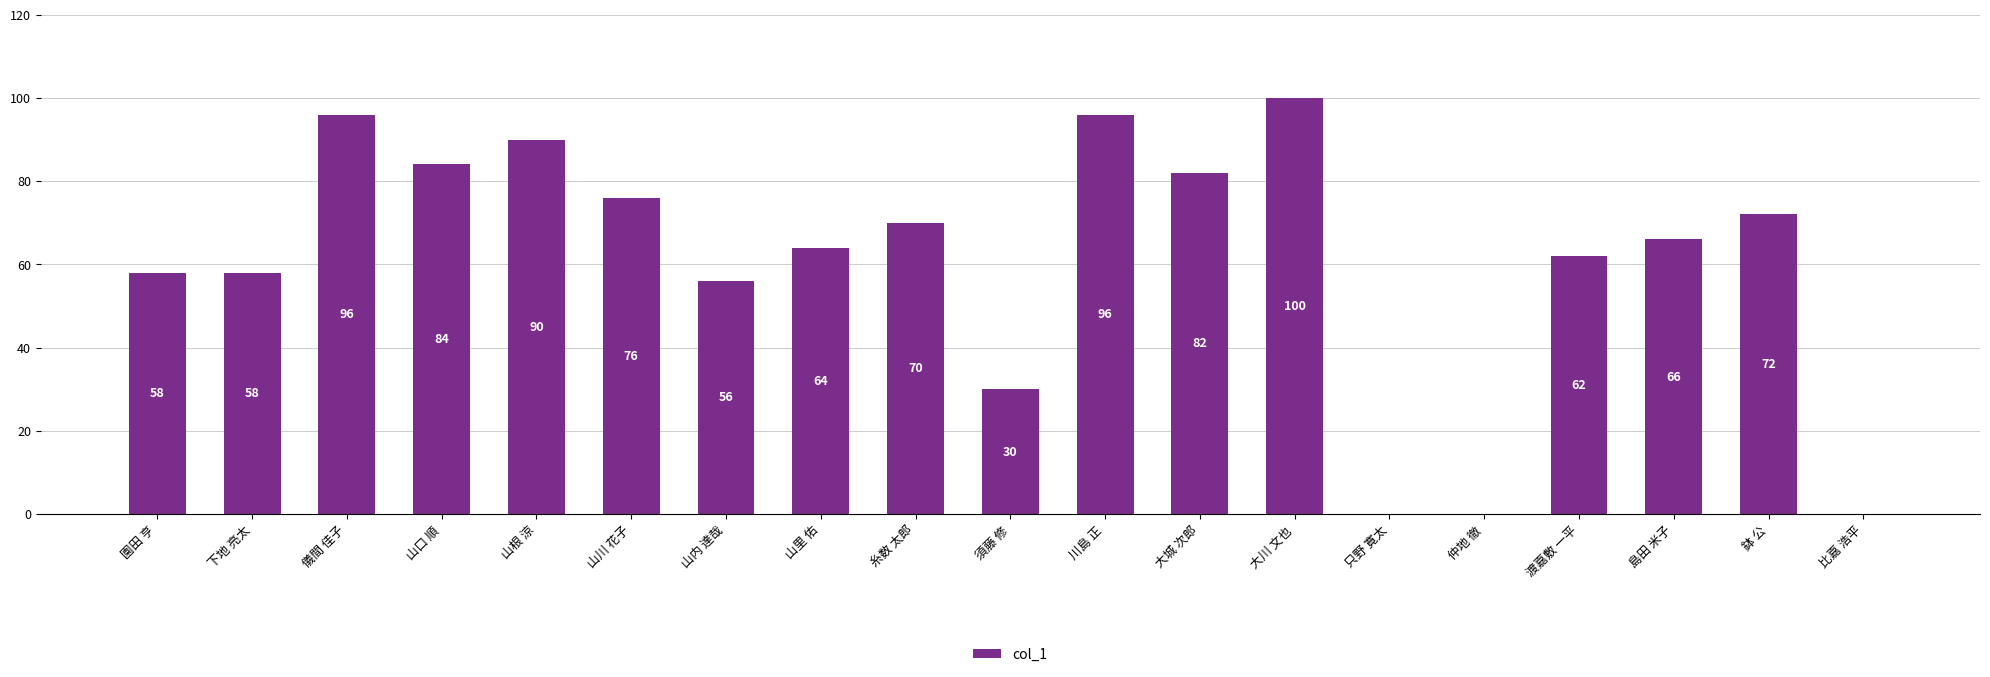

What is the ratio of the value at 山内 達哉 to the value at 須藤 修?

1.9